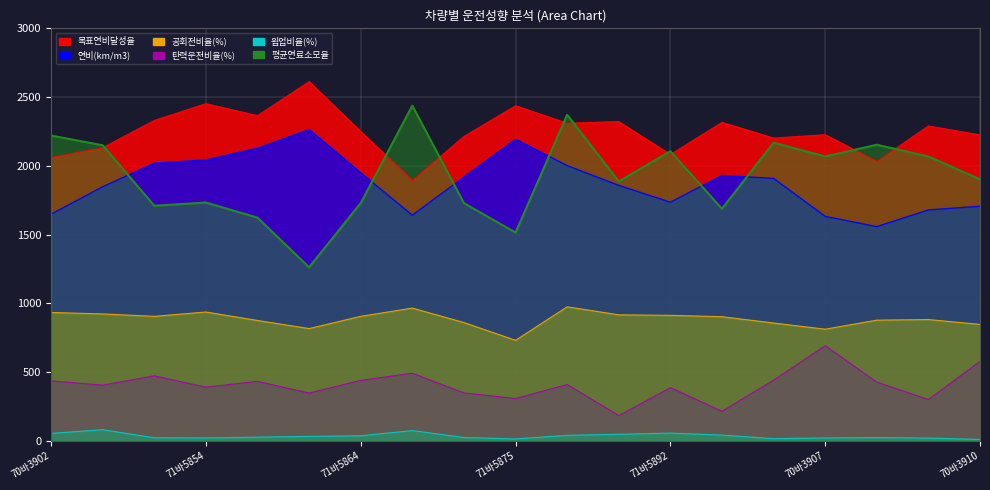

List the labels in order of 웜업비율(%) value, smallest first.

70바3910, 71바5875, 70바3901, 70바3909, 70바3907, 71바5854, 71바5853, 70바3908, 71바5866, 71바5855, 71바5861, 71바5864, 71바5876, 75아1051, 71바5886, 70바3902, 71바5892, 71바5865, 71바5852